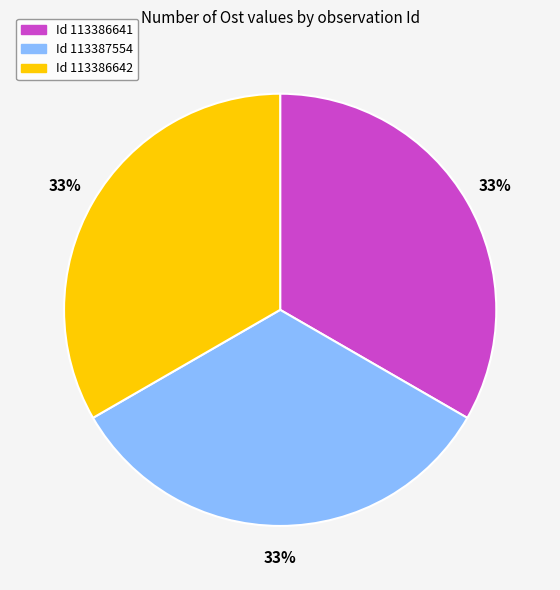

Does any single category account for the majority?

No